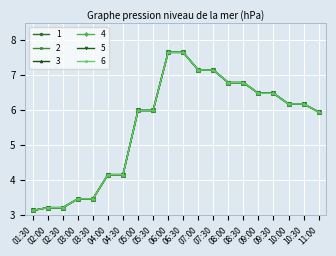

Does the chart have visible grid lines?

Yes